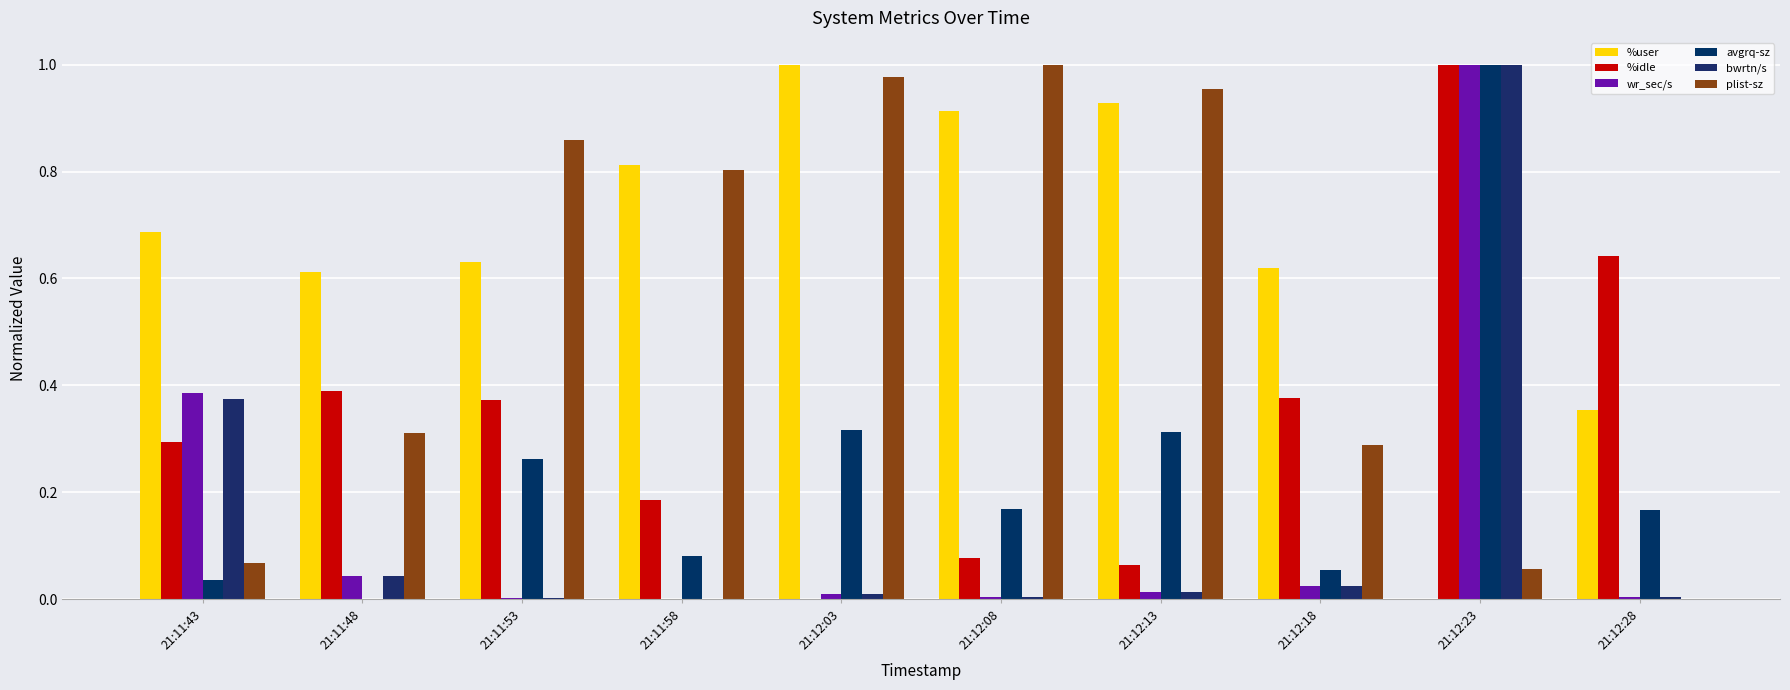

Which has a higher value, 21:12:18 or 21:11:48?

21:12:18